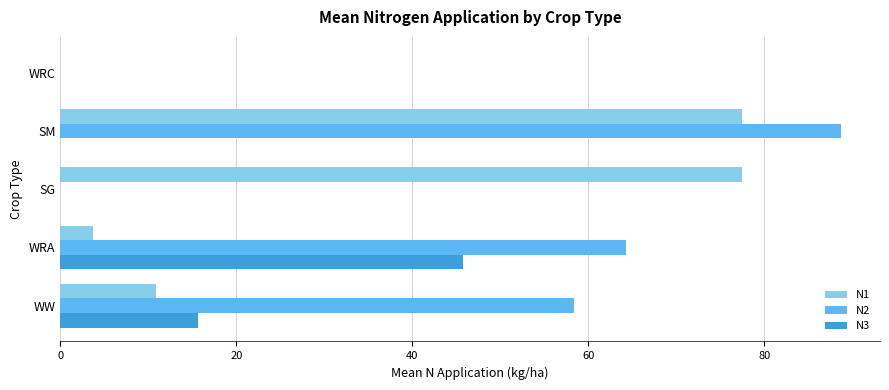

Is the value of N3 at SM greater than the value of N2 at SM?

No